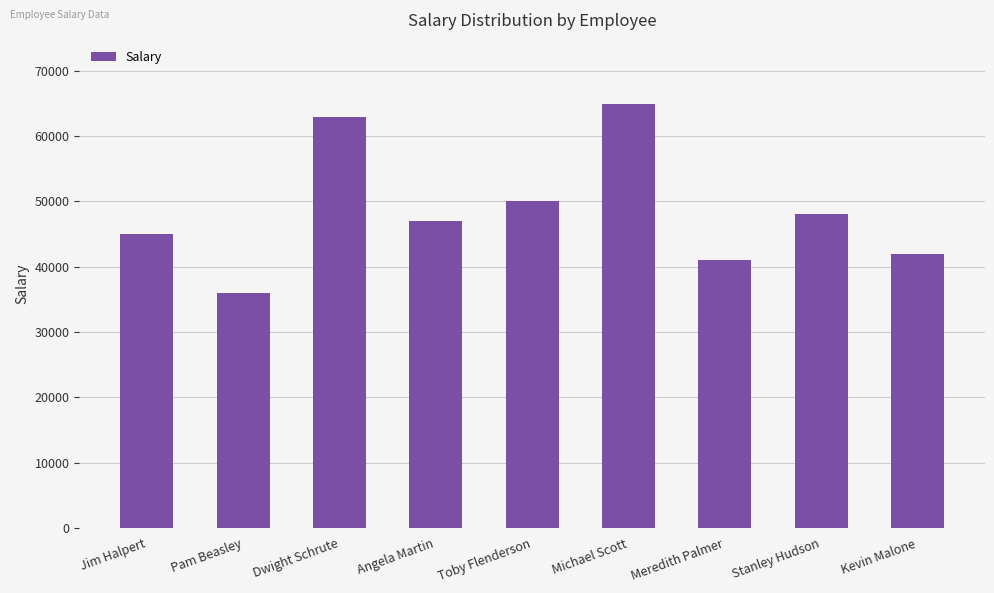

What is the change in value from Toby Flenderson to Stanley Hudson?

-2000